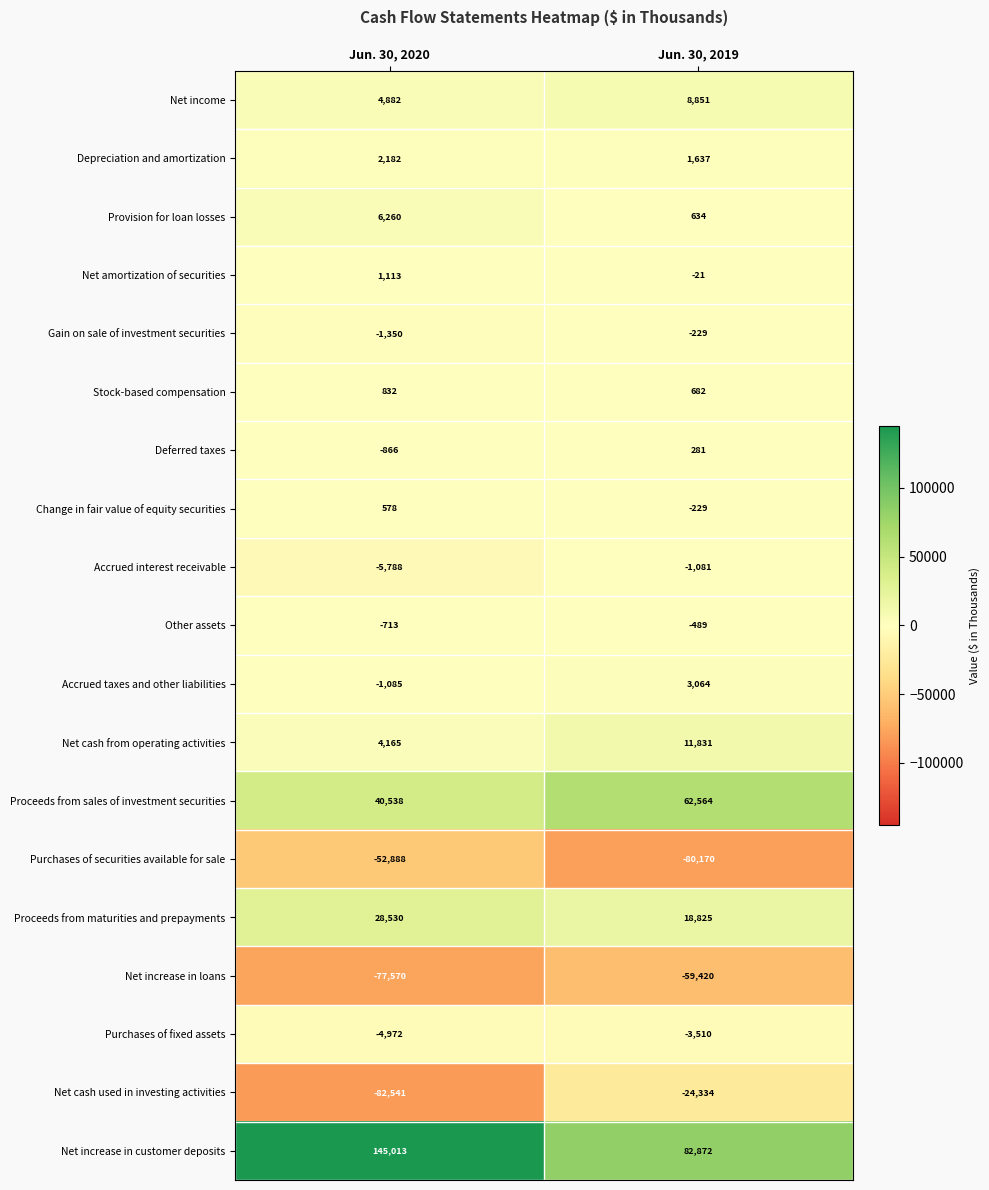

What is the minimum value shown in the chart?

-82541